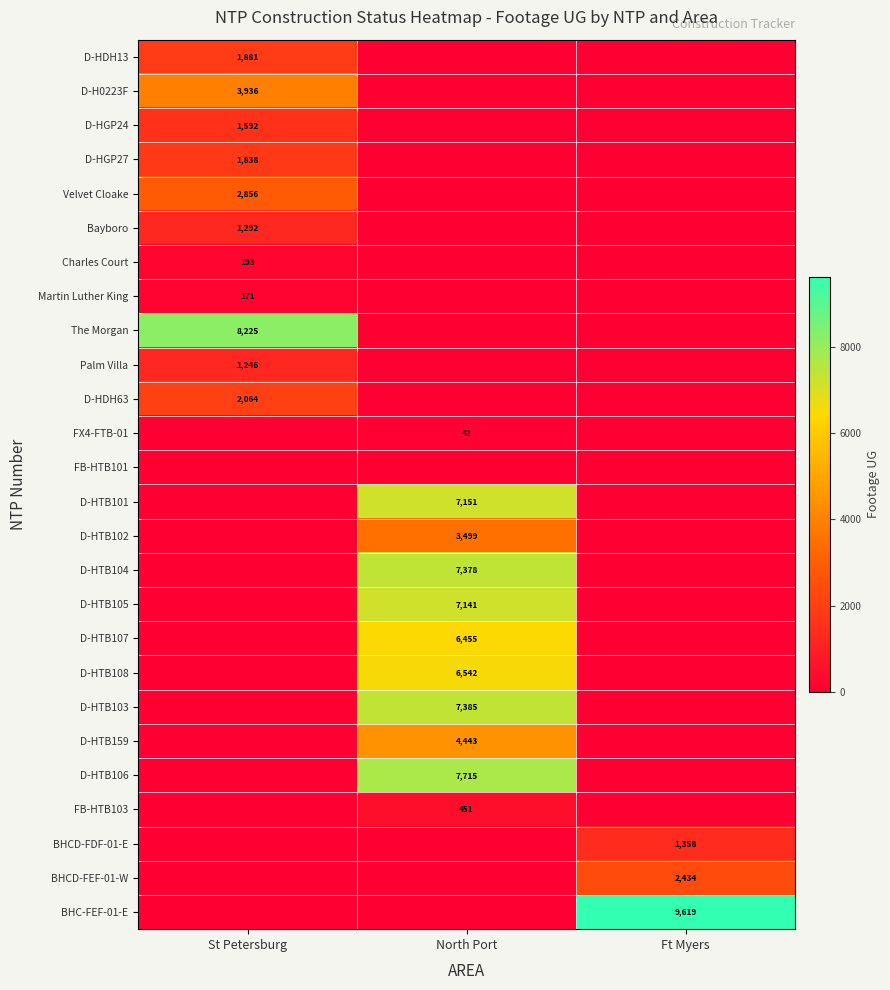

Is it true that D-HTB105 equals 3119 at North Port?

False